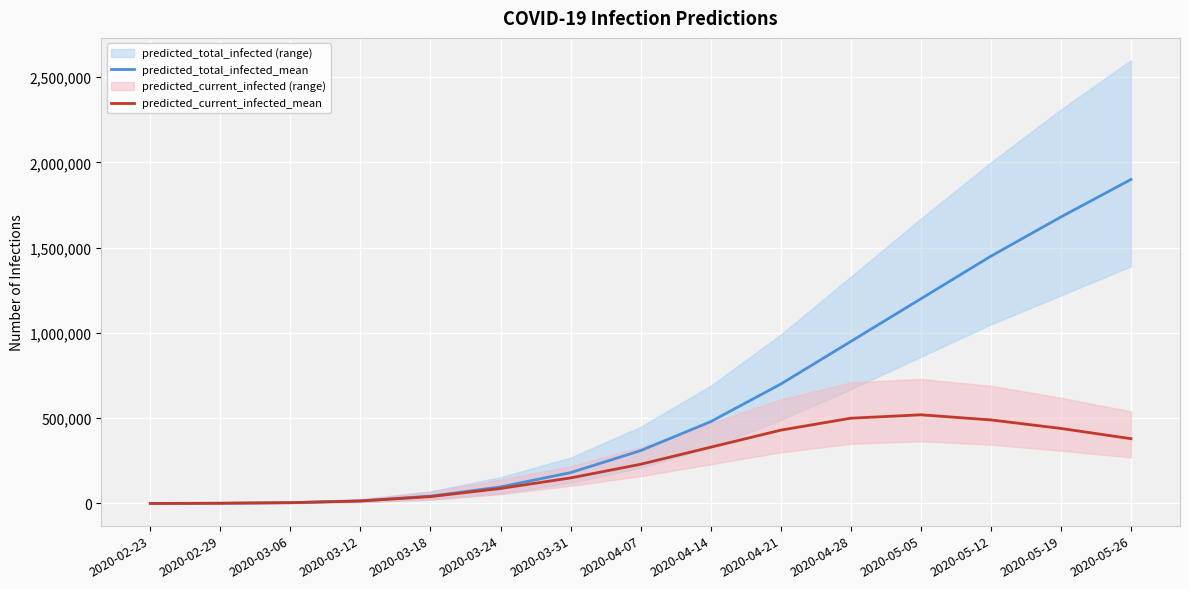

What is the value of the predicted_total_infected_mean point at the 10th from the left?

700000